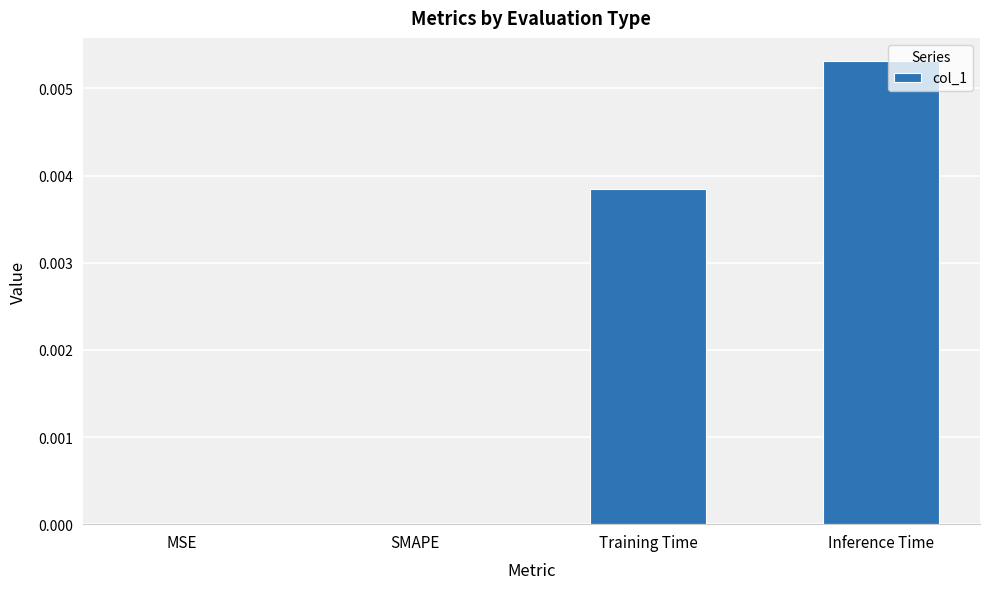

True or false: the data shows 0.0 at MSE.

True